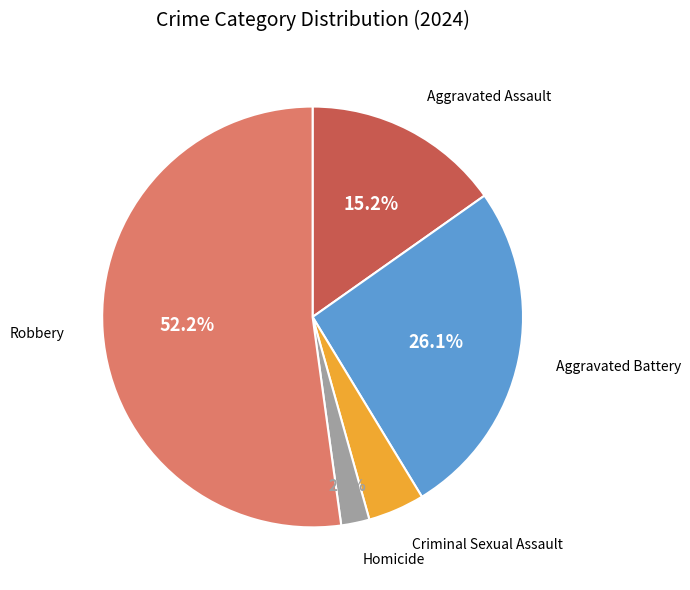

Is there any slice that represents more than half of the pie?

Yes